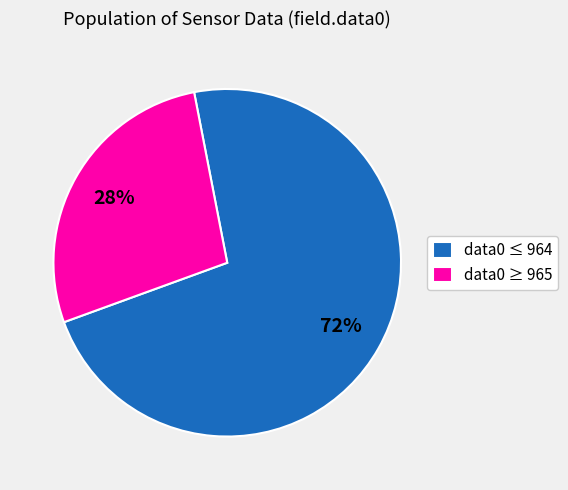

Count the number of slices in the pie.

2